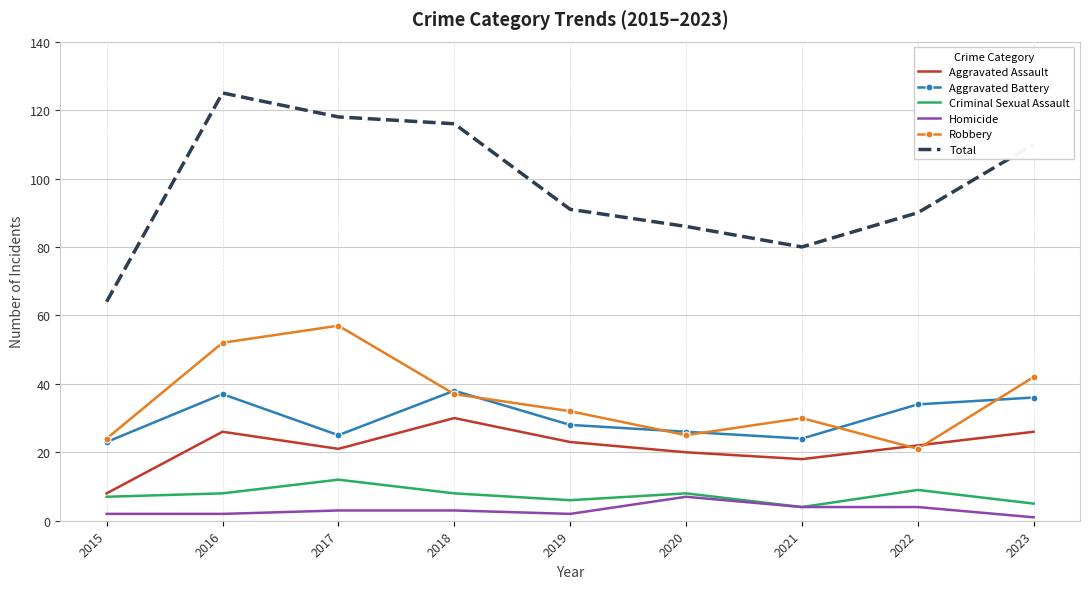

At 2016, list the series in order from smallest to largest.

Homicide, Criminal Sexual Assault, Aggravated Assault, Aggravated Battery, Robbery, Total